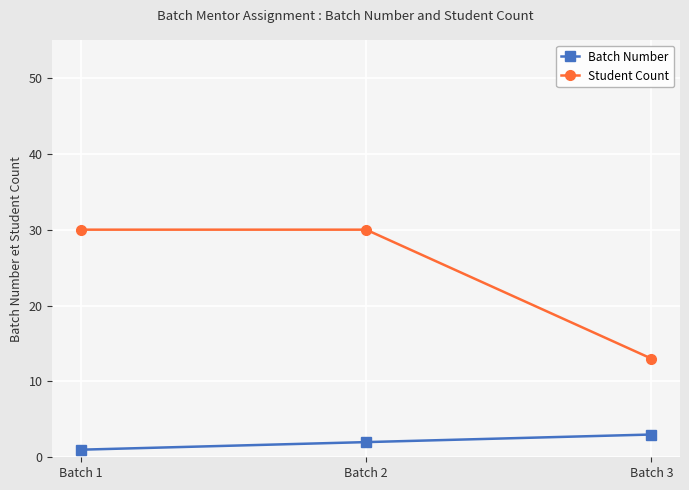

The value of Student Count at Batch 3 is 21. True or false?

False